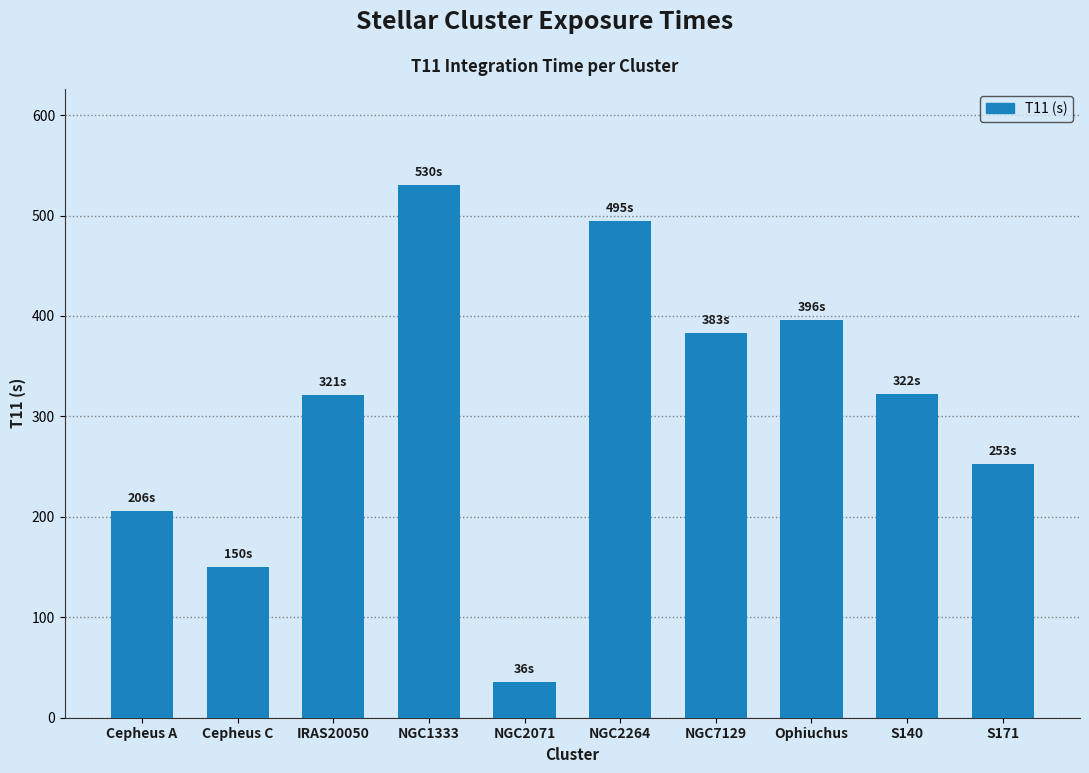

What is the label of the 6th bar from the right?

NGC2071